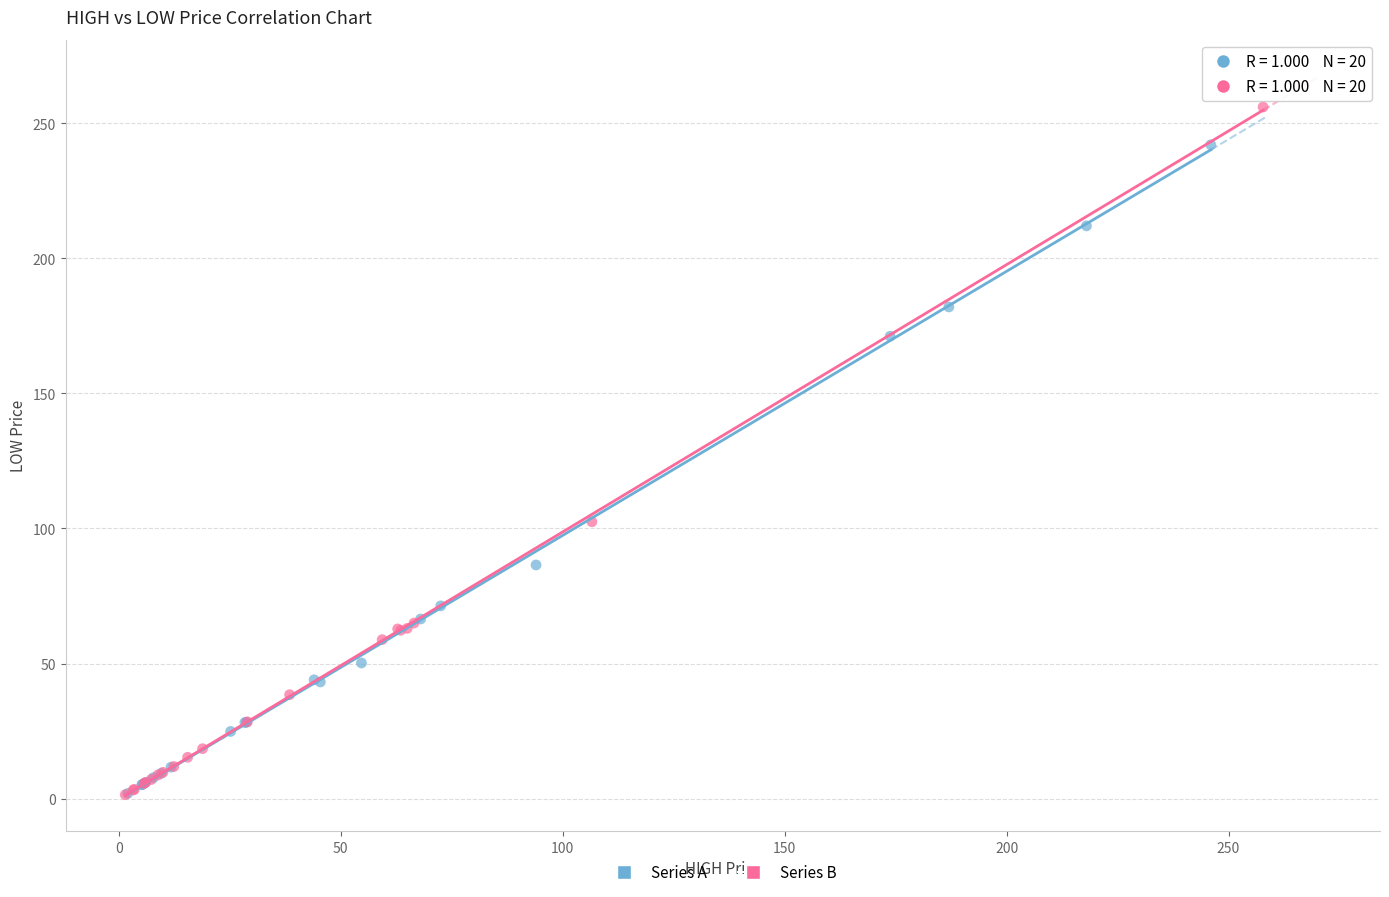

Which series contains the highest Y value?

Series B